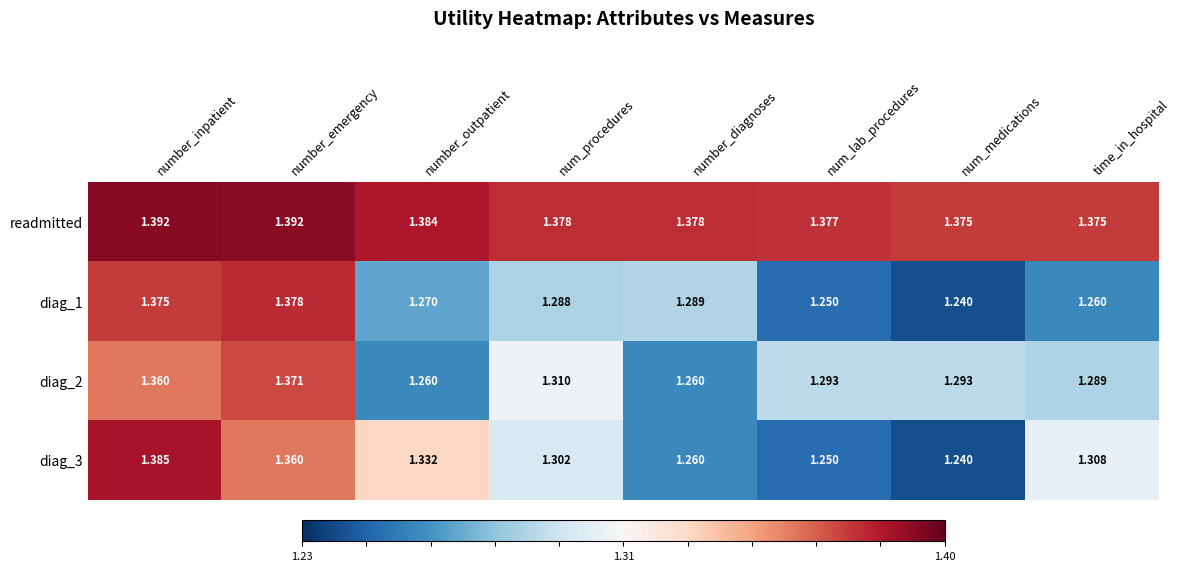

Between num_lab_procedures and time_in_hospital, which series saw the biggest shift?

diag_3